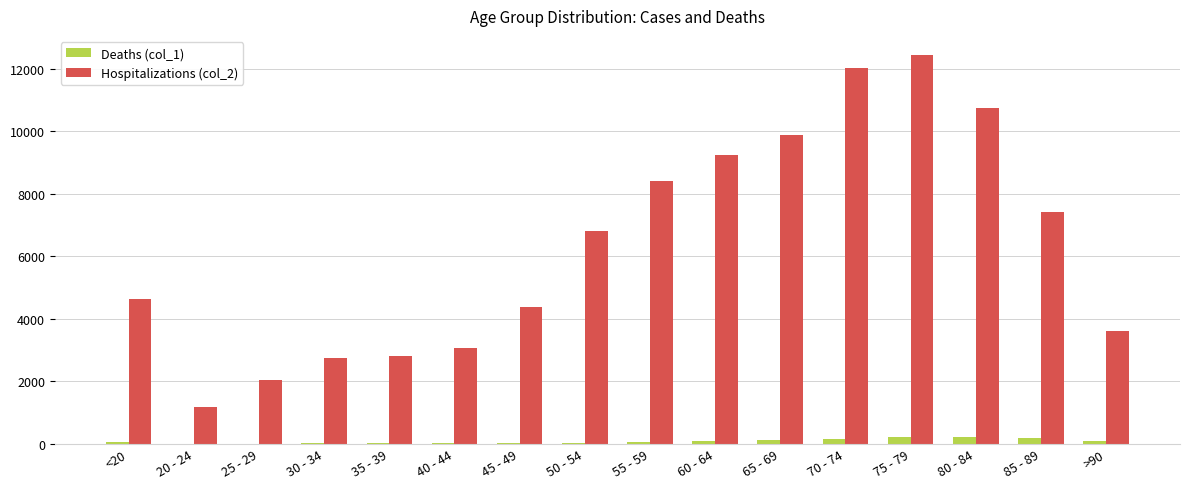

Which series has the largest range (max minus min)?

Hospitalizations (col_2)